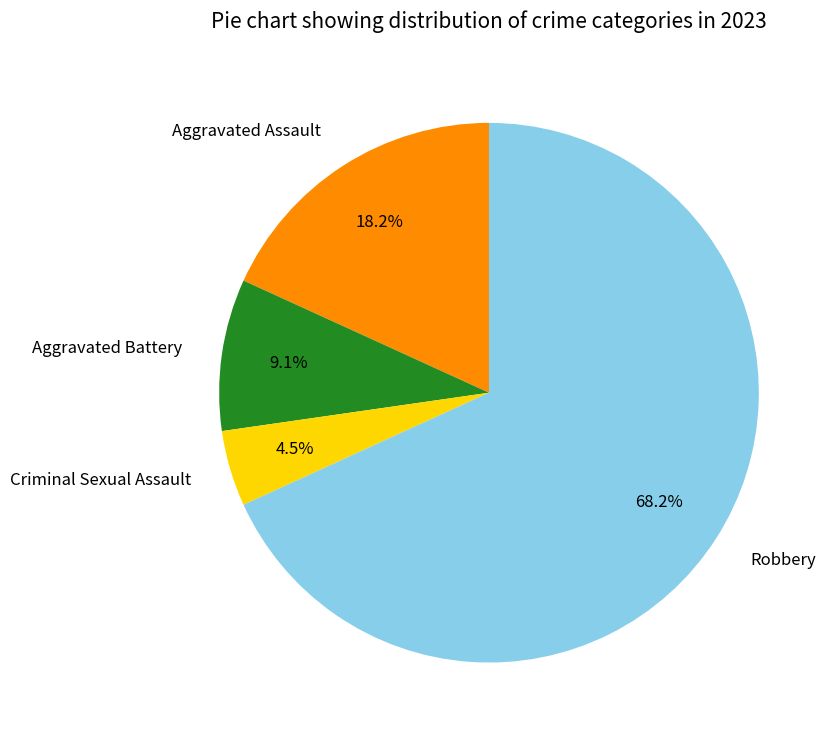

To the nearest percent, what is the difference between the Aggravated Battery and Robbery slice percentages?

59%